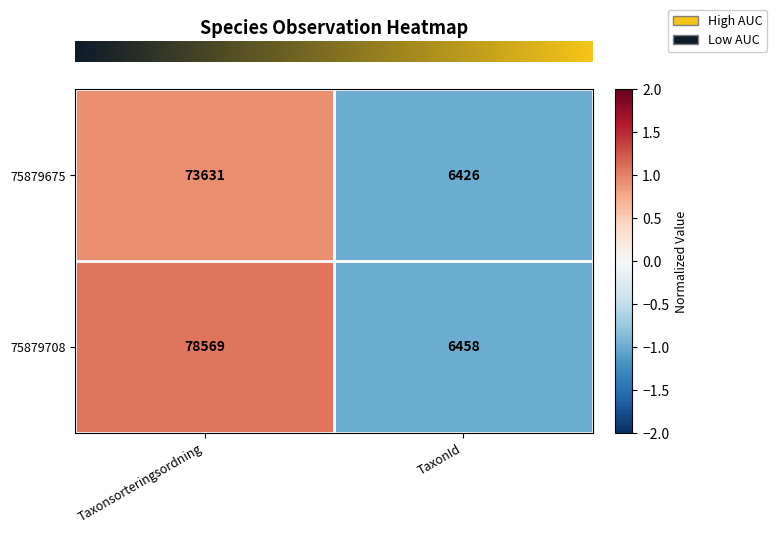

List the series in order of their peak value, highest first.

75879708, 75879675